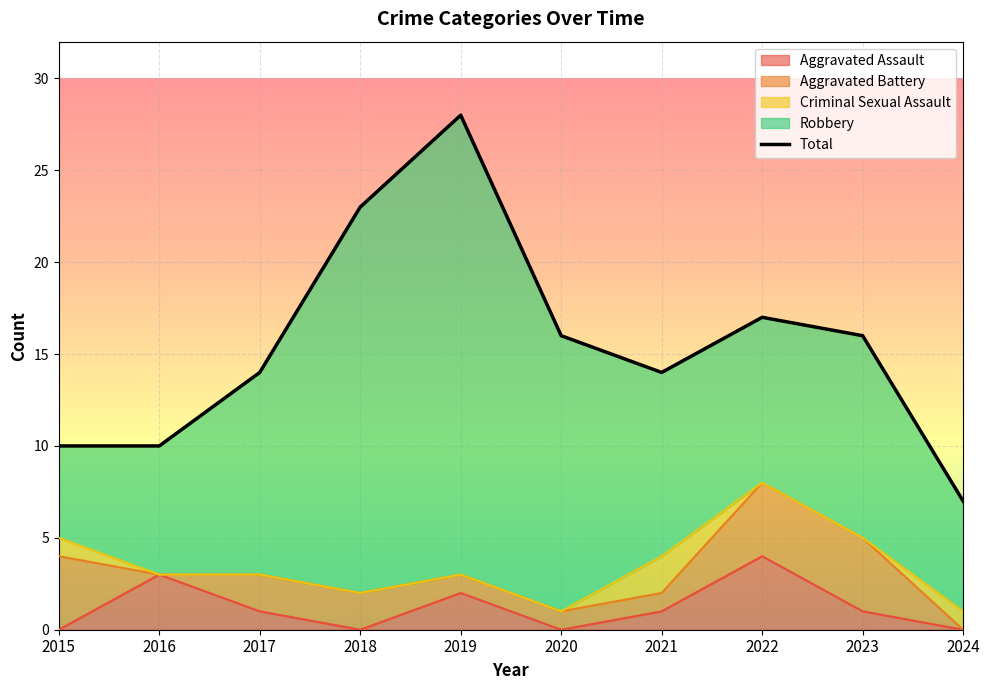

What is the minimum value shown in the chart?

7